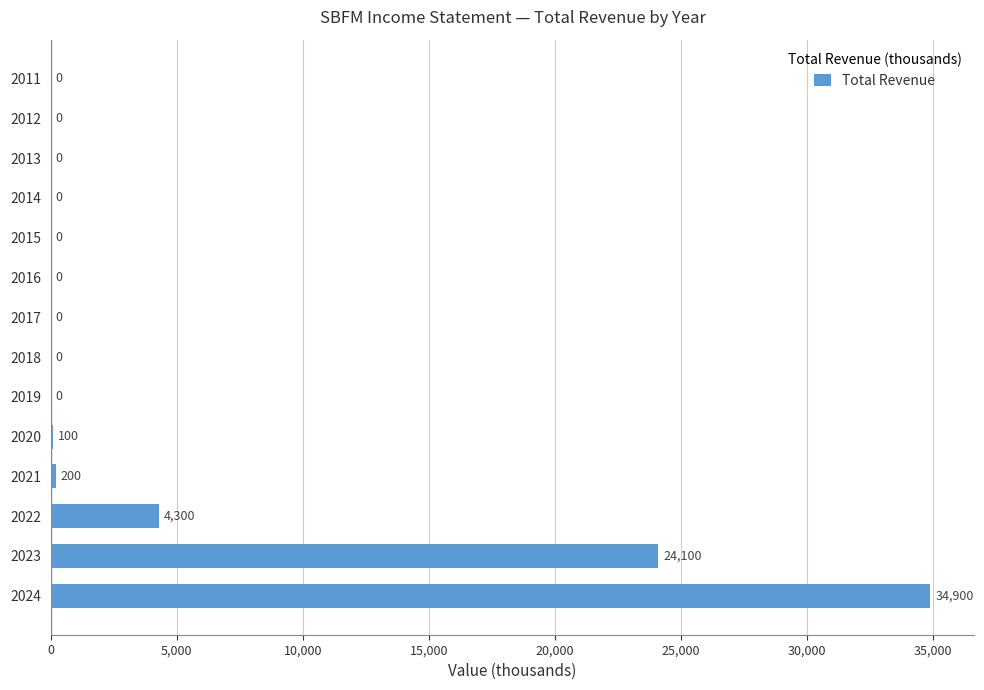

Are the bars horizontal?

Yes